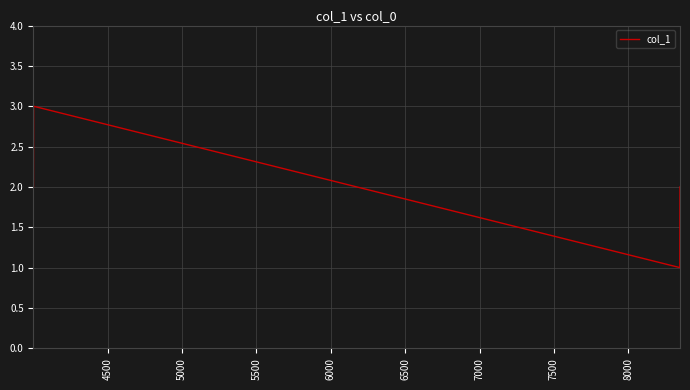

Reading left to right, list all the values displayed in this chart.

2	3	1	2